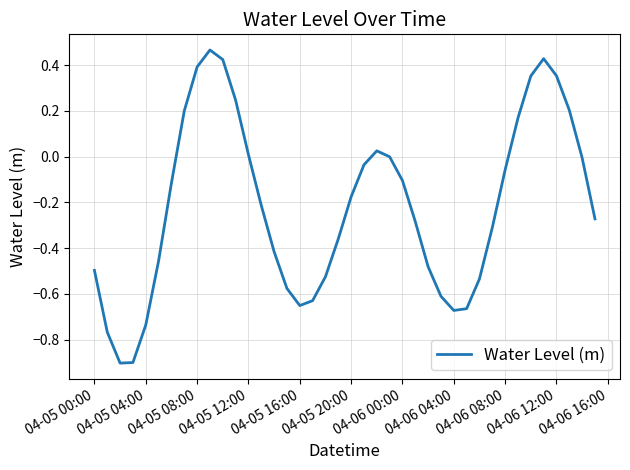

What is the smallest value displayed?

-0.9